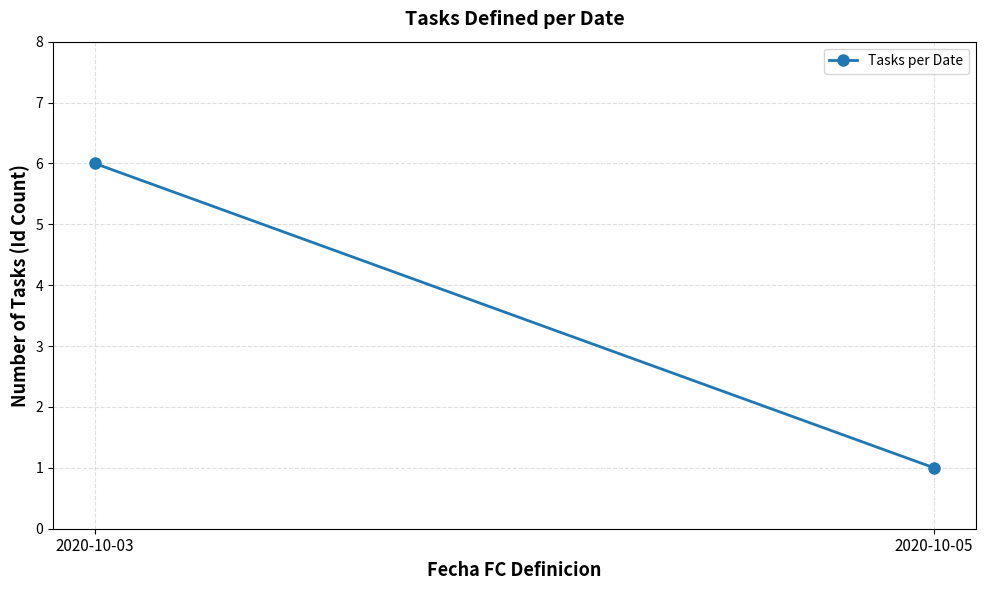

Reading left to right, what are all the values shown in this chart?

6	1